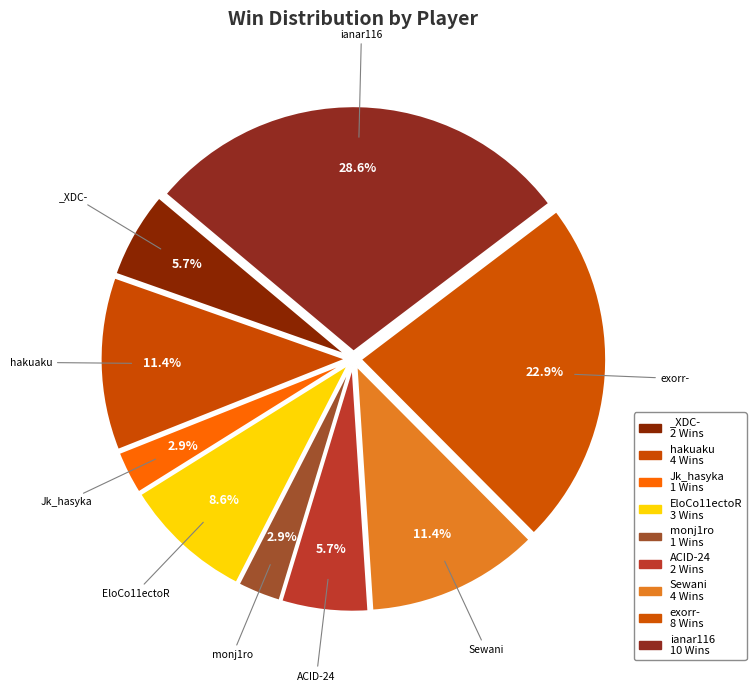

Count the number of slices in the pie.

9